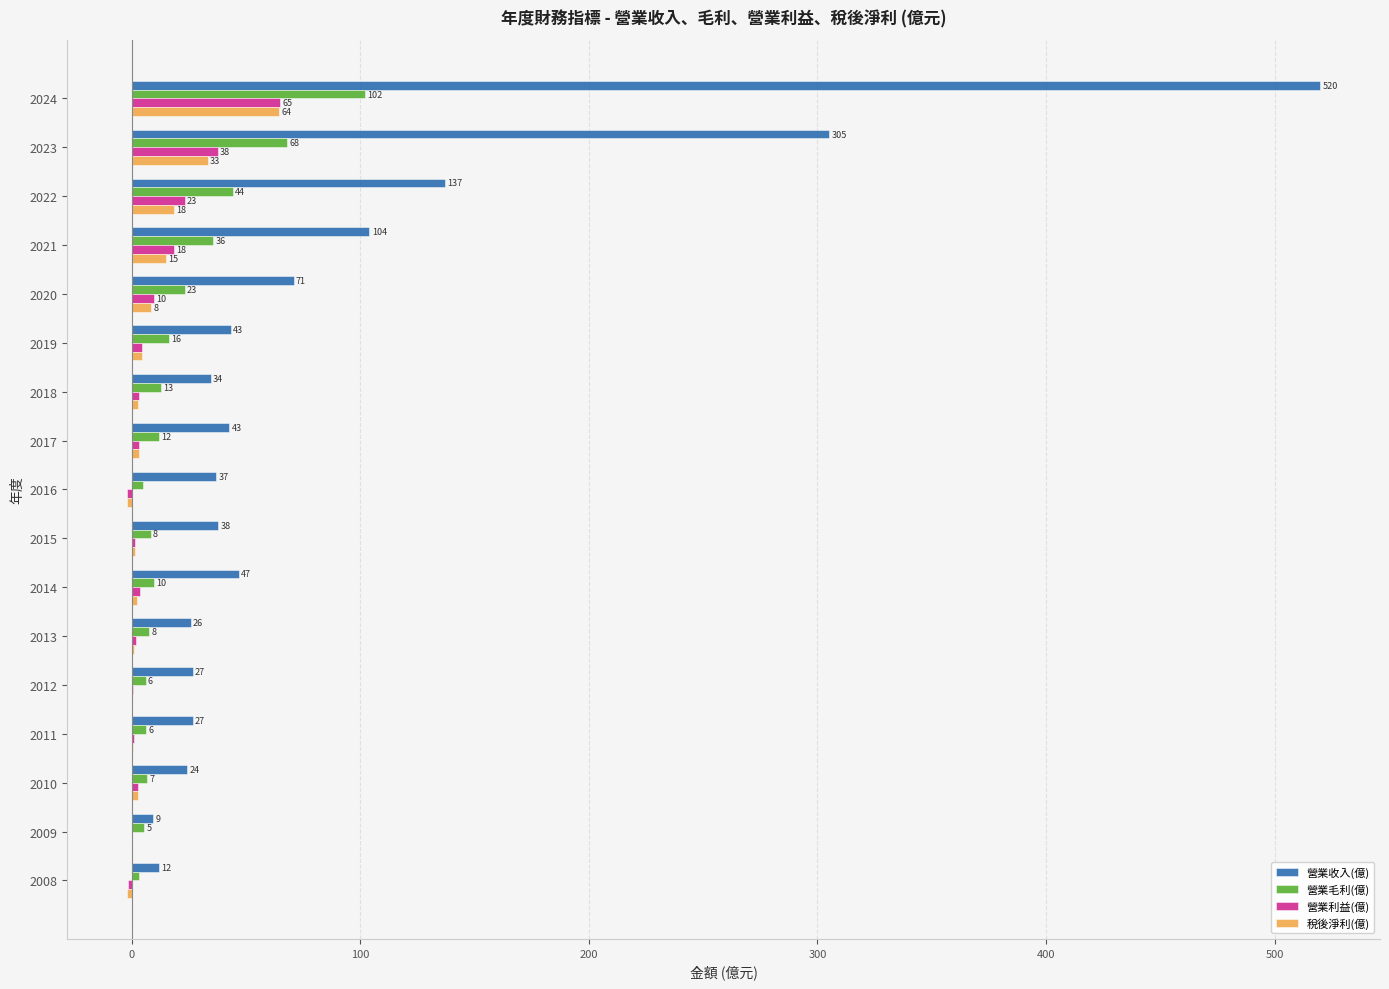

Which series has the largest total across all categories?

營業收入(億)